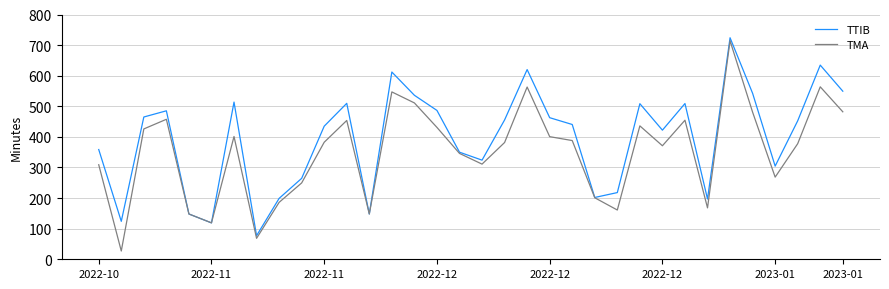

How many values in the TTIB series are below 452?

17